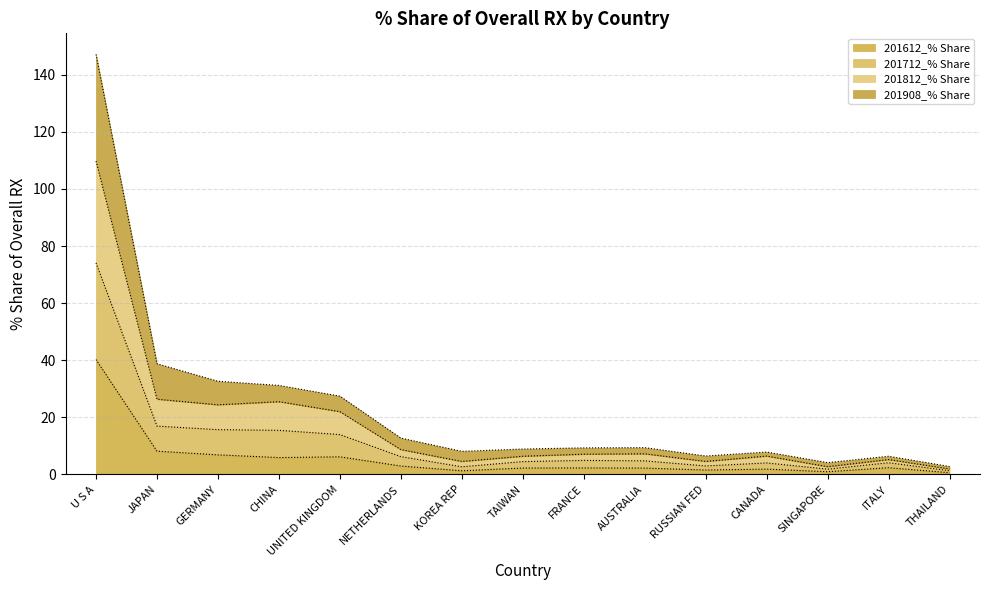

True or false: 201612_% Share and 201712_% Share intersect in this chart.

False